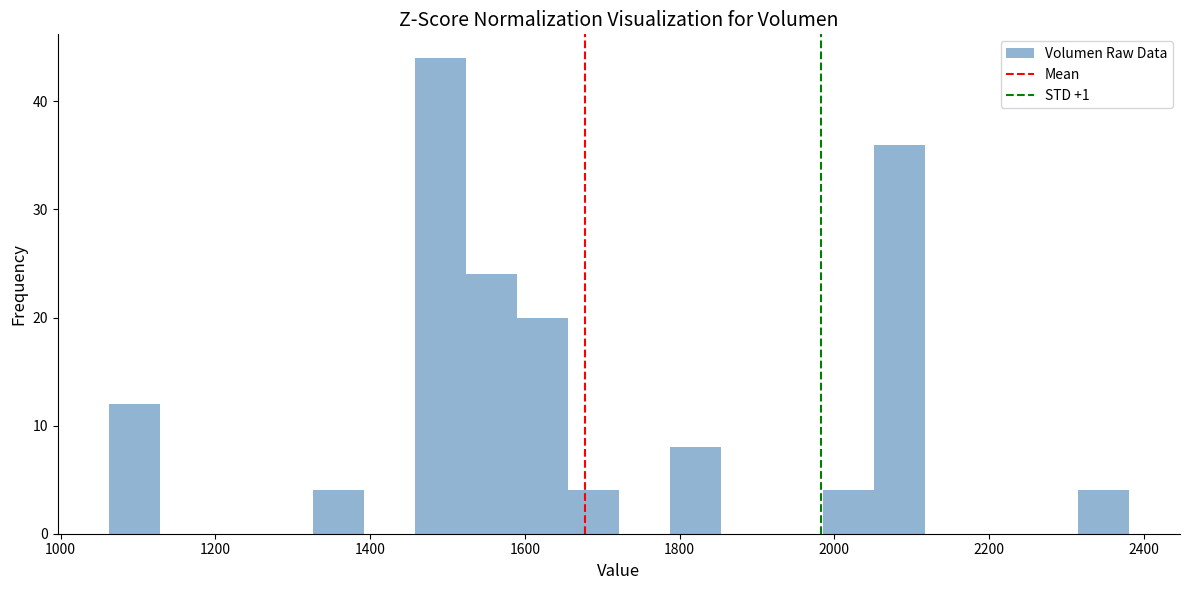

Read against the x-axis, roughly where is the centre of the tallest bar?

1500